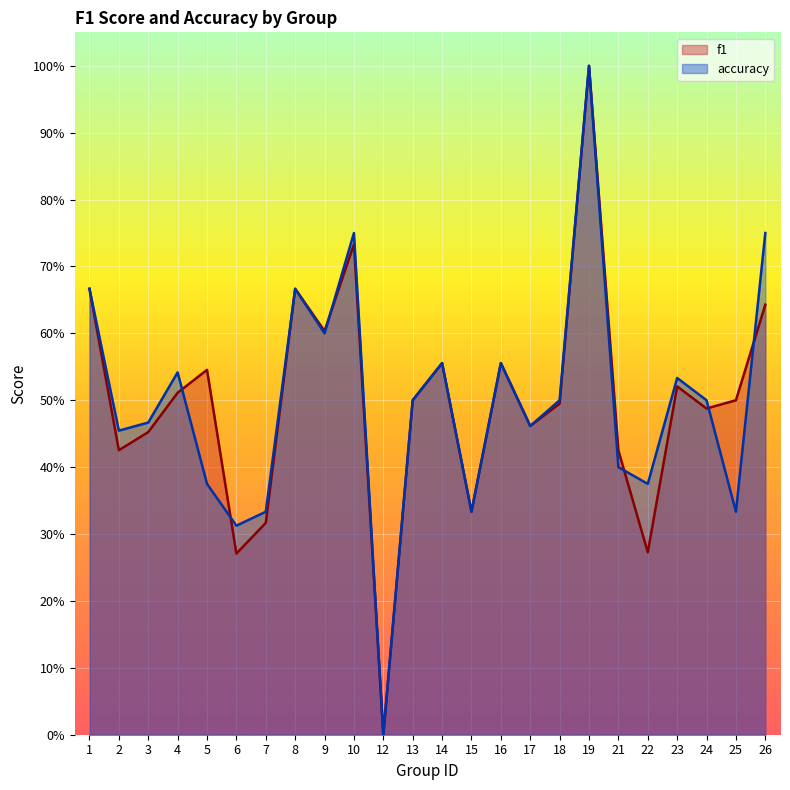

What are all the series names shown in the legend?

f1, accuracy